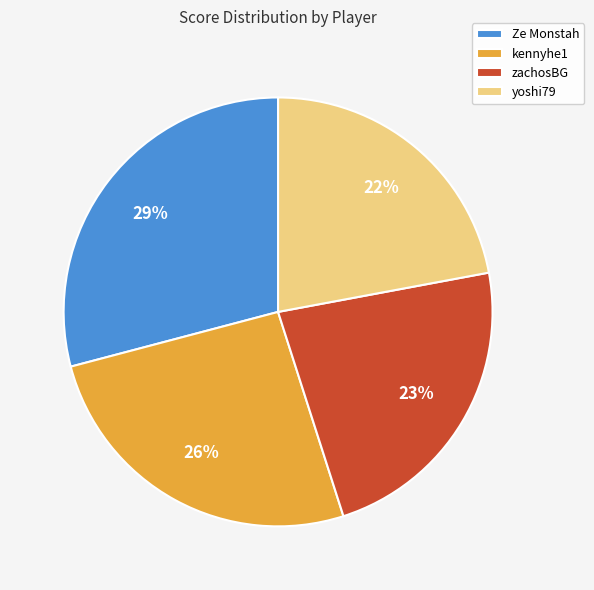

Is there any slice that represents more than half of the pie?

No